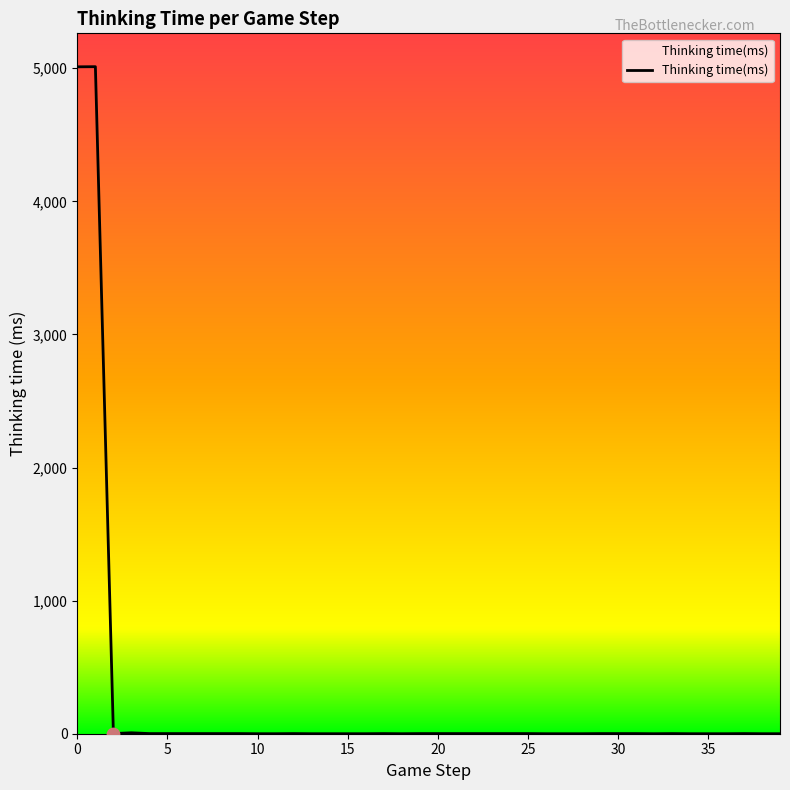

What is the difference between the maximum and minimum values?

5012